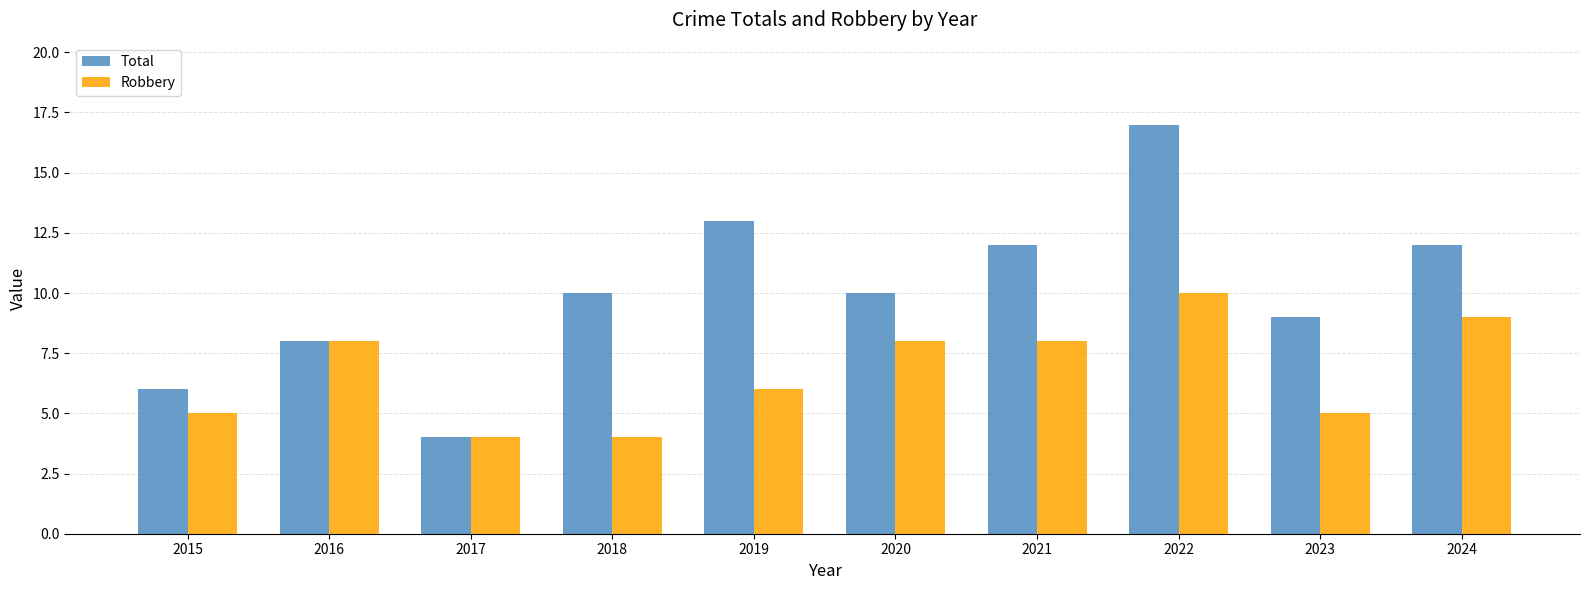

The Robbery series shows 2 at 2015. True or false?

False